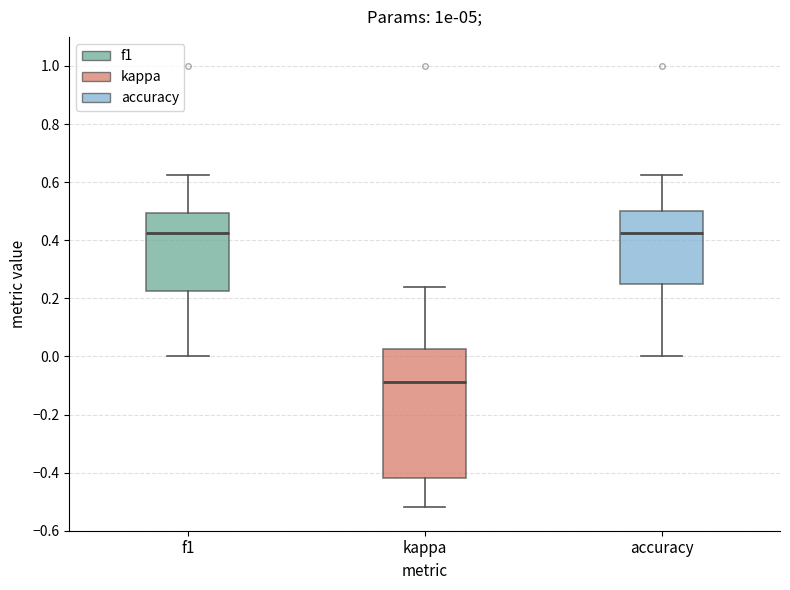

Where does the median line of the box for accuracy sit on the y-axis? The values are not printed on the chart, so give them approximately, as read against the axis.

0.42